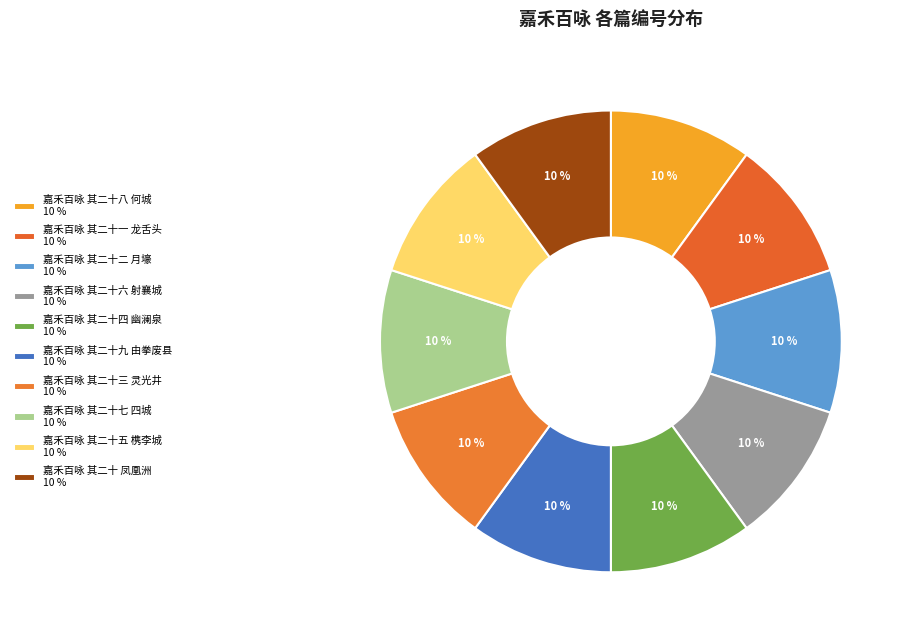

What percentage is NOT represented by 嘉禾百咏 其二十 凤凰洲?

90.0%